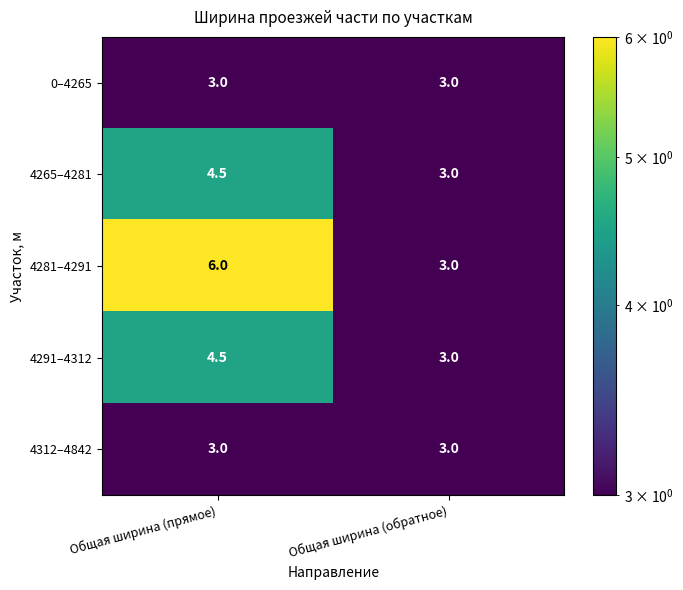

Reading left to right, what are all the values shown in this chart?

0–4265: 3.0	3.0
4265–4281: 4.5	3.0
4281–4291: 6.0	3.0
4291–4312: 4.5	3.0
4312–4842: 3.0	3.0